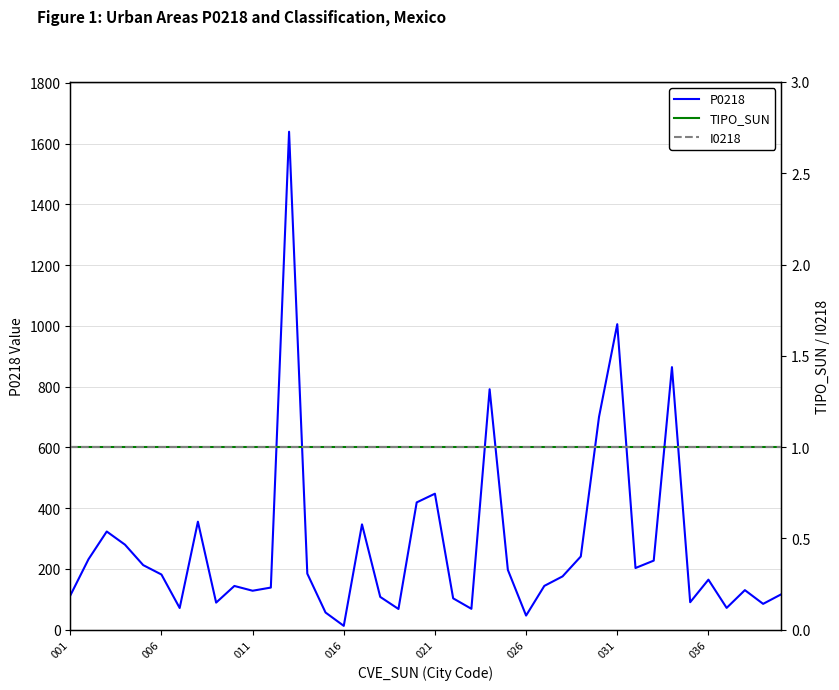

The value of P0218 at 036 is 164.8. True or false?

True